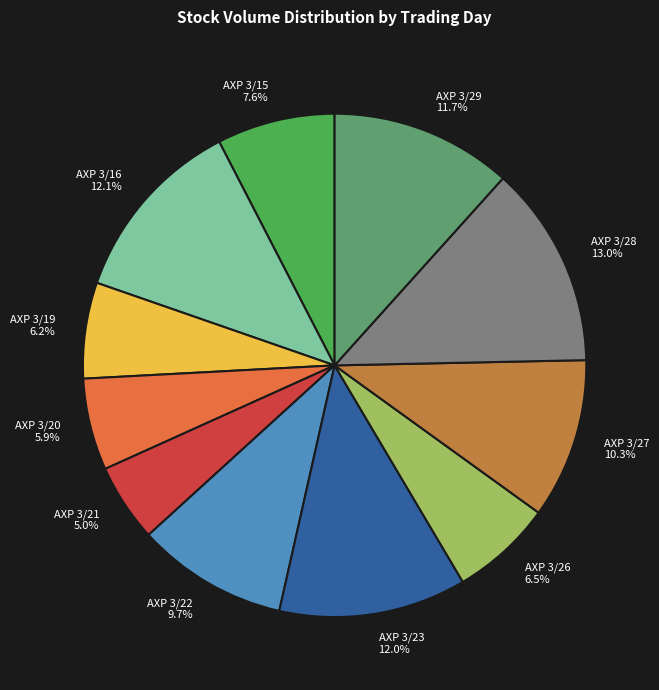

Which category has the smallest portion of the pie?

AXP 3/21